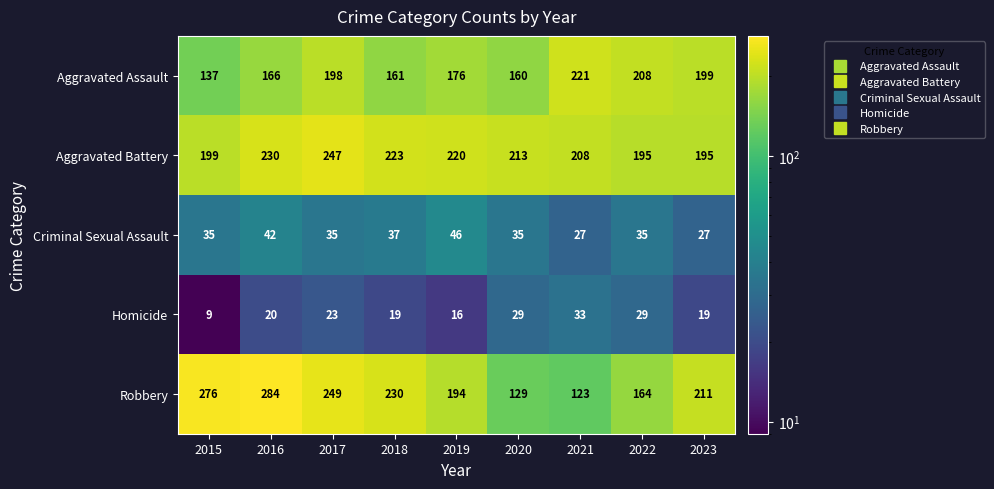

Which category has the highest value across all series?

2016